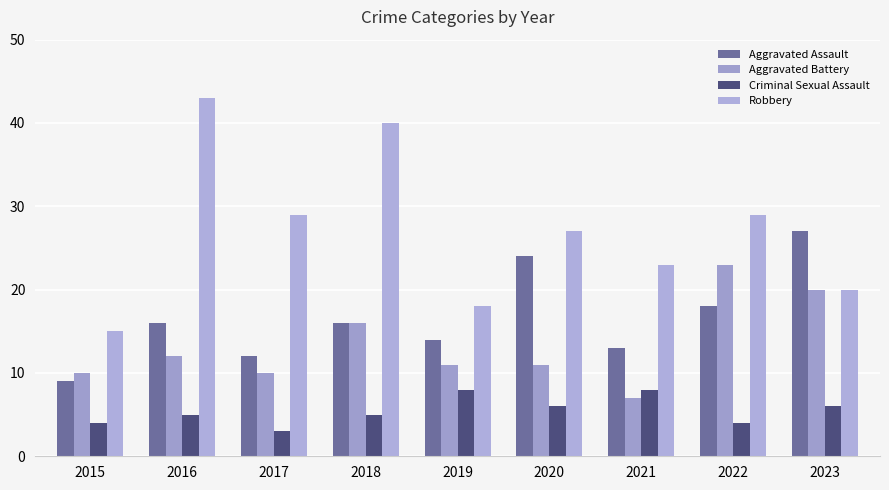

What are all the series names shown in the legend?

Aggravated Assault, Aggravated Battery, Criminal Sexual Assault, Robbery